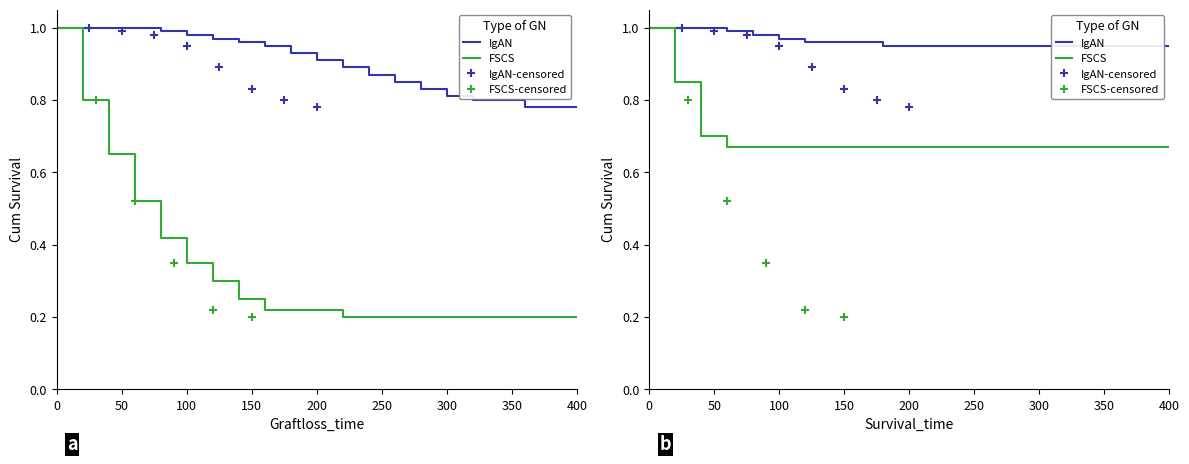

True or false: FSCS and IgAN cross at least once.

False